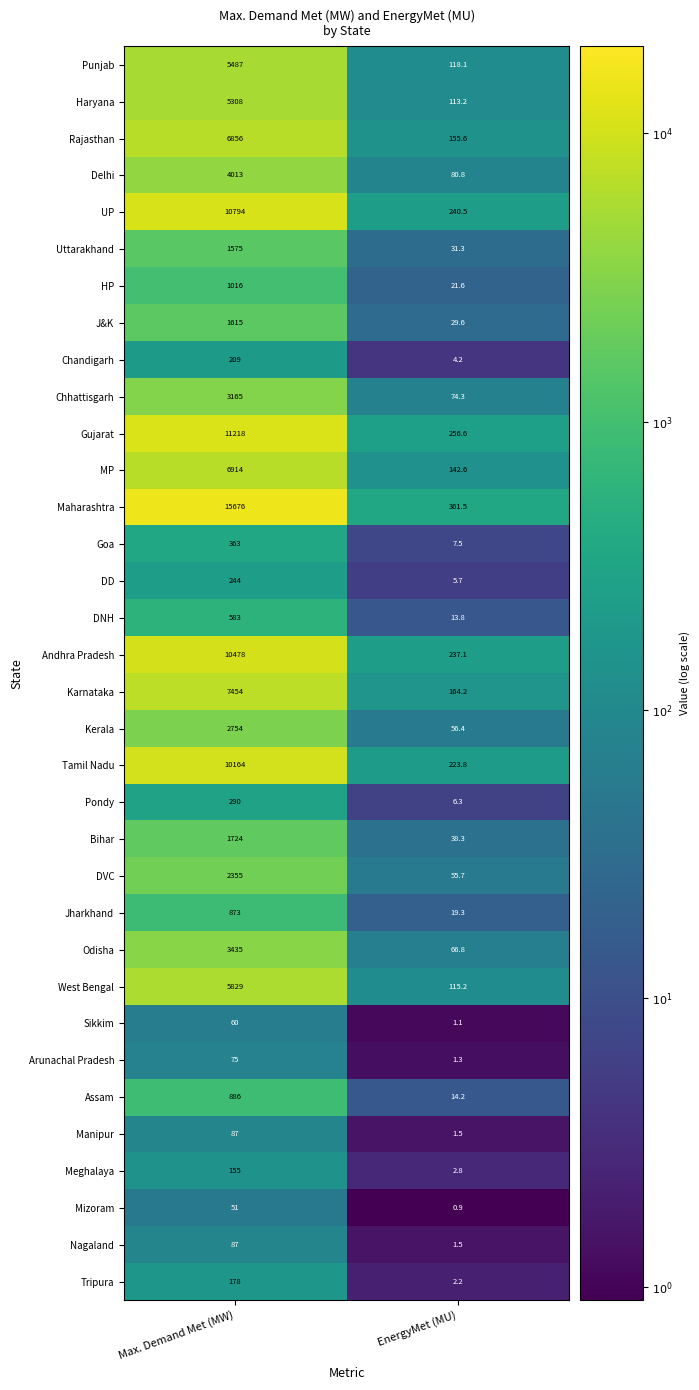

Rank the categories by DNH value from highest to lowest.

Max. Demand Met (MW), EnergyMet (MU)